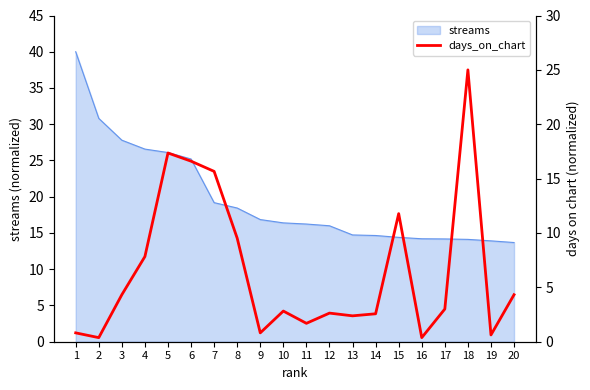

True or false: streams has a value of 13.9 at 19.

True